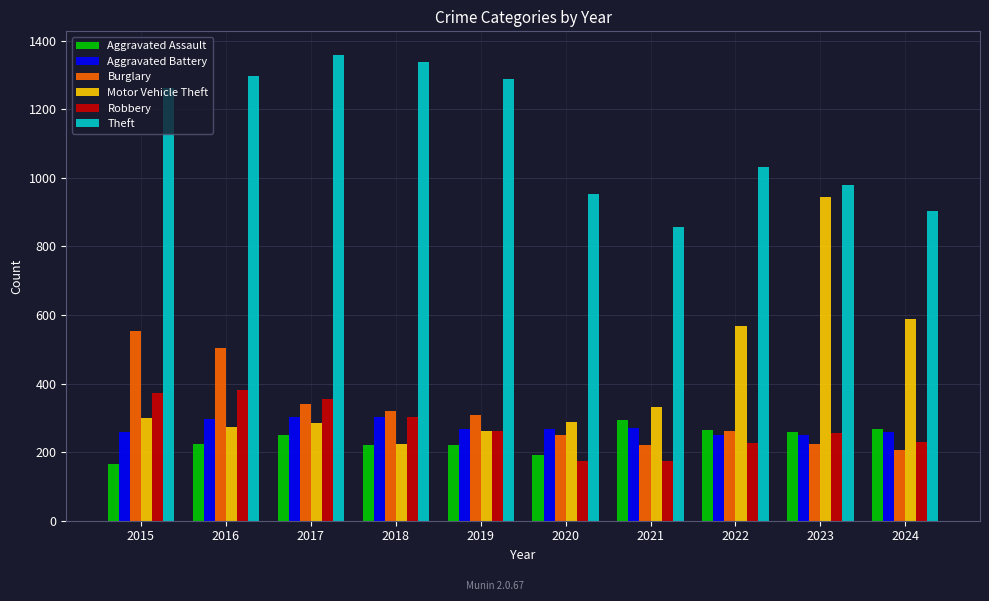

What is the greatest value displayed?

1359